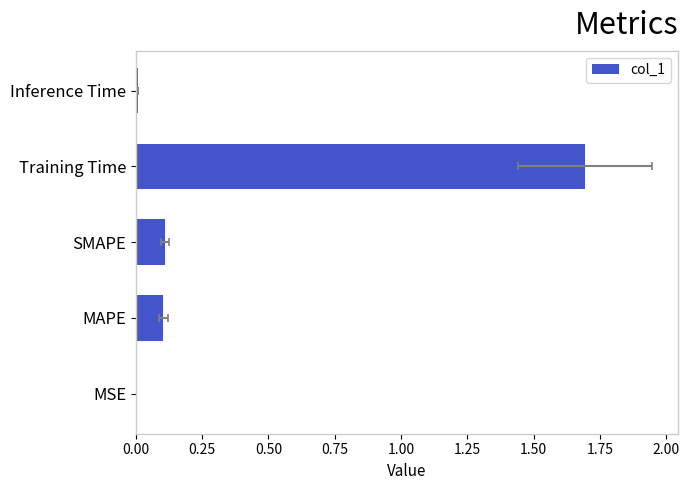

True or false: the data shows 0.0 at 0.00.

True